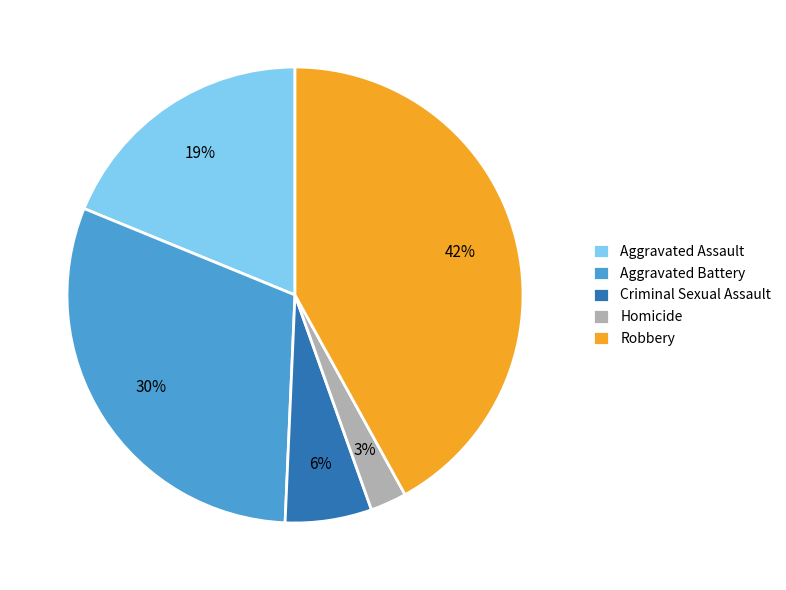

Is it true that Criminal Sexual Assault is 6% of the pie?

True